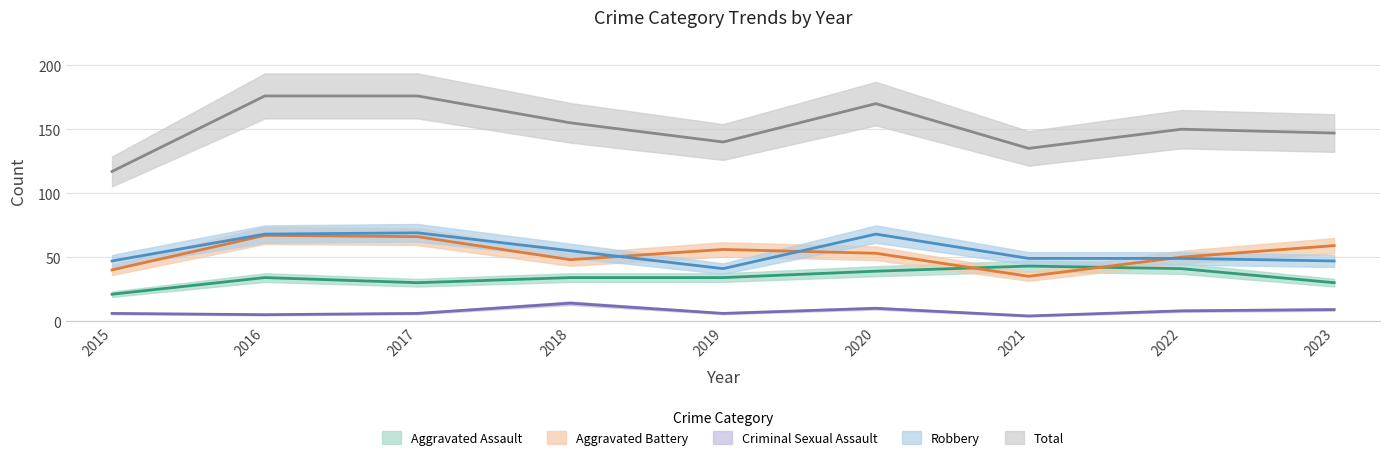

How many lines are shown in the chart?

5